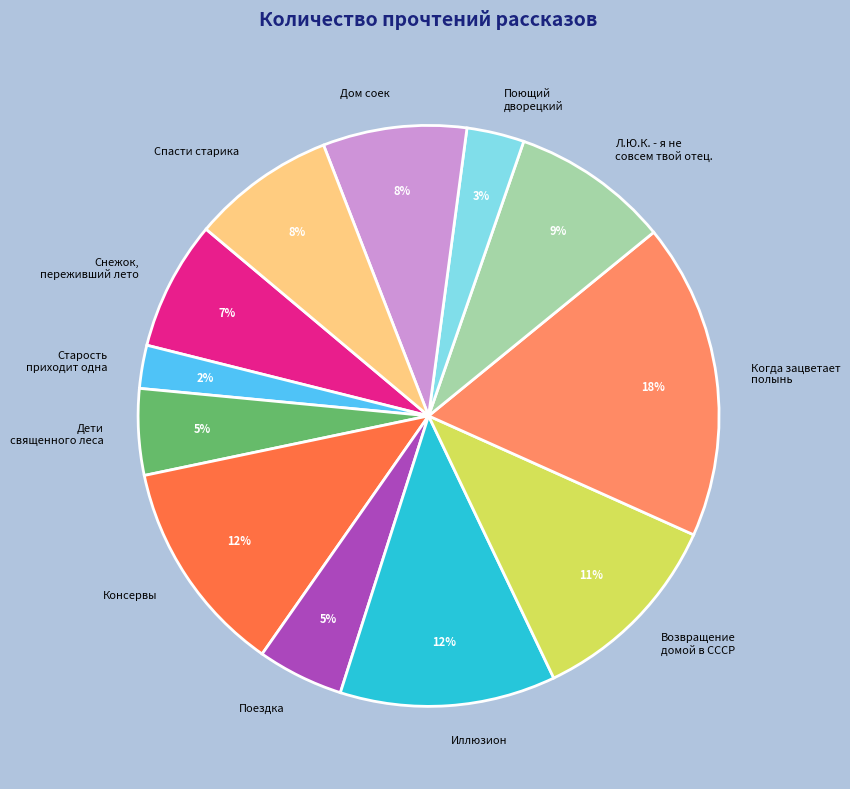

Combined, do Когда зацветает полынь and Дом соек account for over 50%?

No